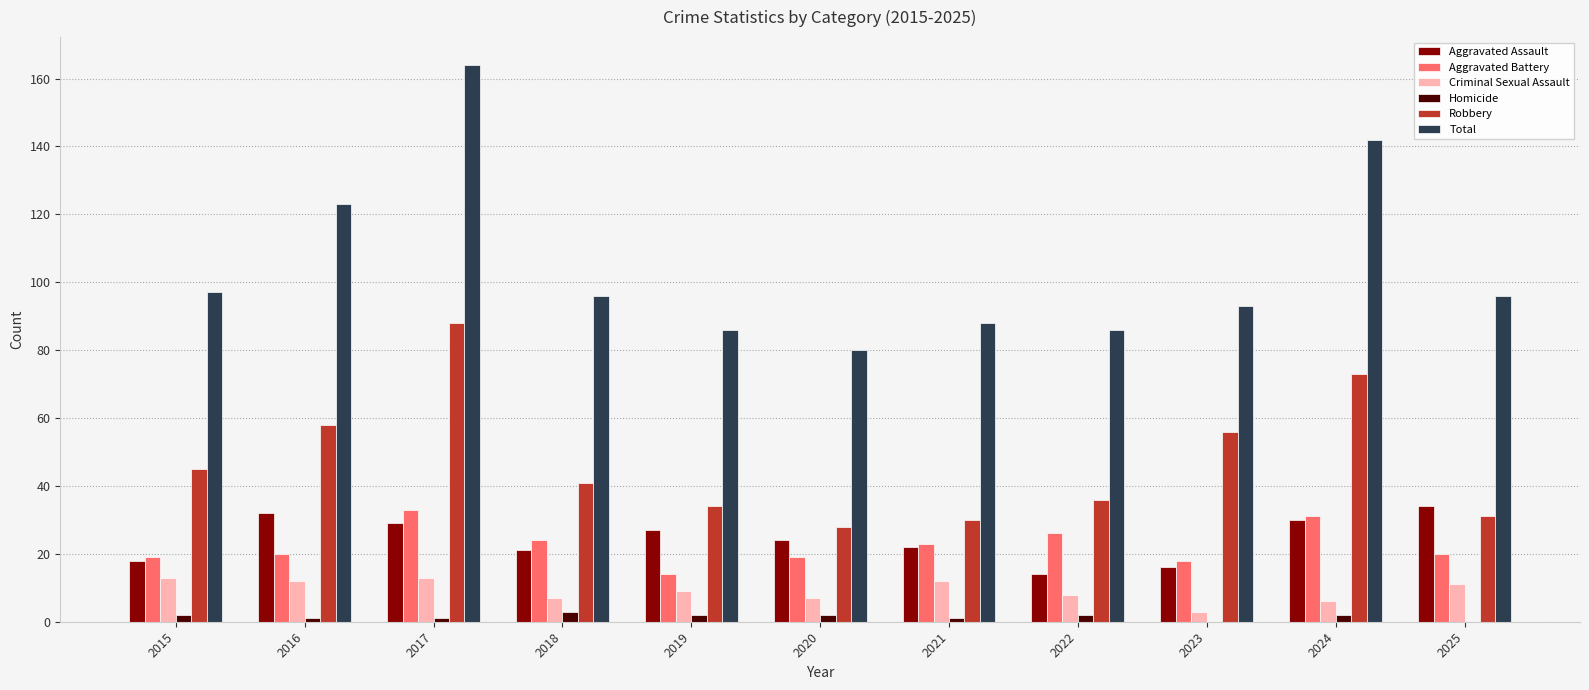

Reading left to right, extract all data points from this chart.

Aggravated Assault: 18	32	29	21	27	24	22	14	16	30	34
Aggravated Battery: 19	20	33	24	14	19	23	26	18	31	20
Criminal Sexual Assault: 13	12	13	7	9	7	12	8	3	6	11
Homicide: 2	1	1	3	2	2	1	2	0	2	0
Robbery: 45	58	88	41	34	28	30	36	56	73	31
Total: 97	123	164	96	86	80	88	86	93	142	96